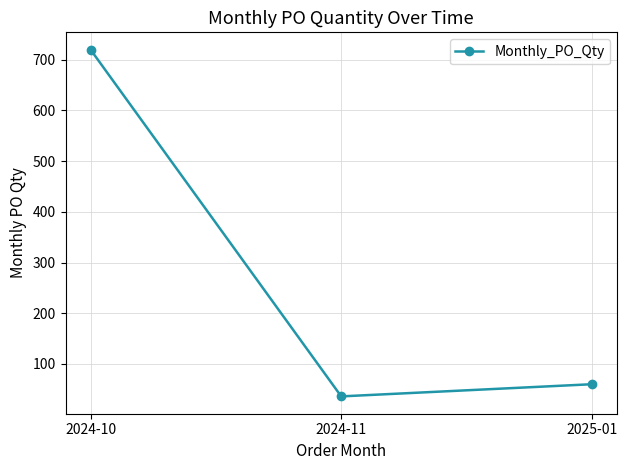

What is the label of the 1st point from the left?

2024-10